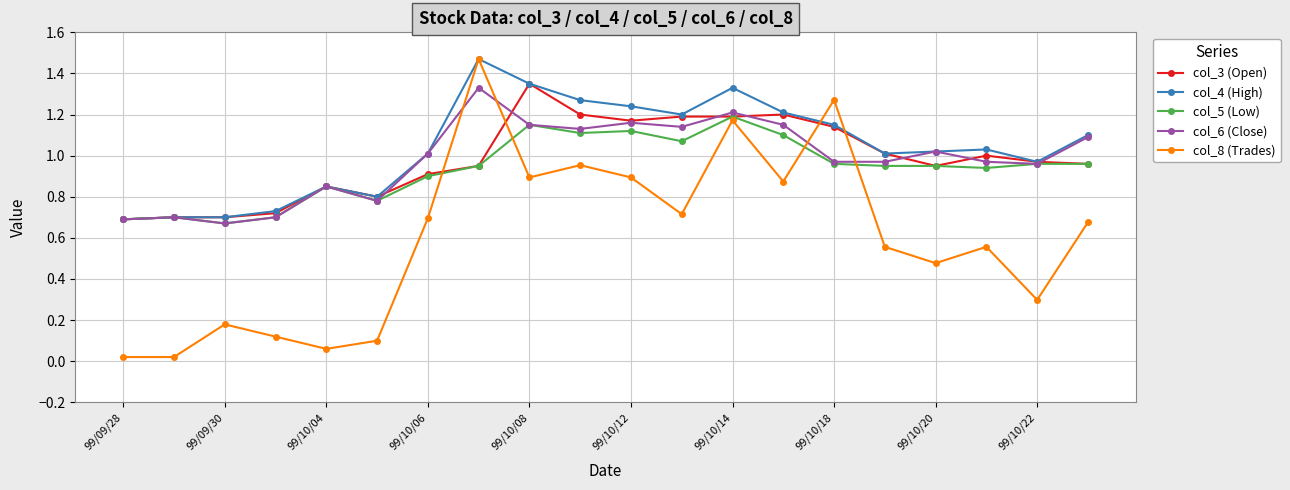

At how many categories does at least one series exceed 0?

20